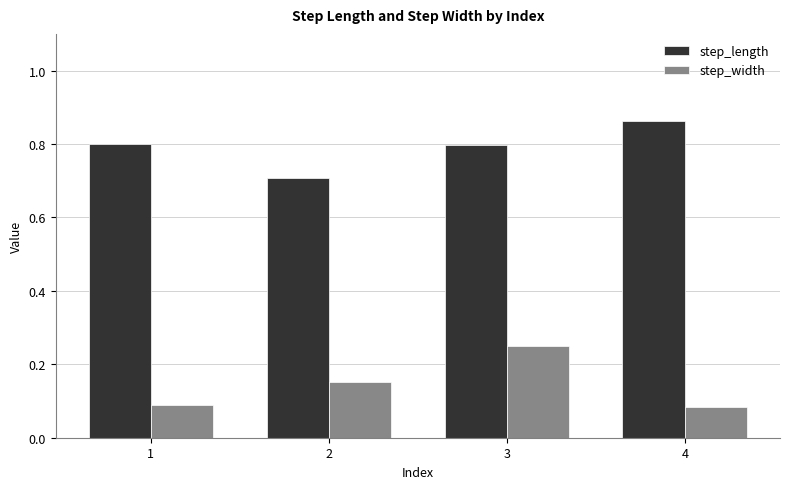

What is the lowest value of the step_length series?

0.7